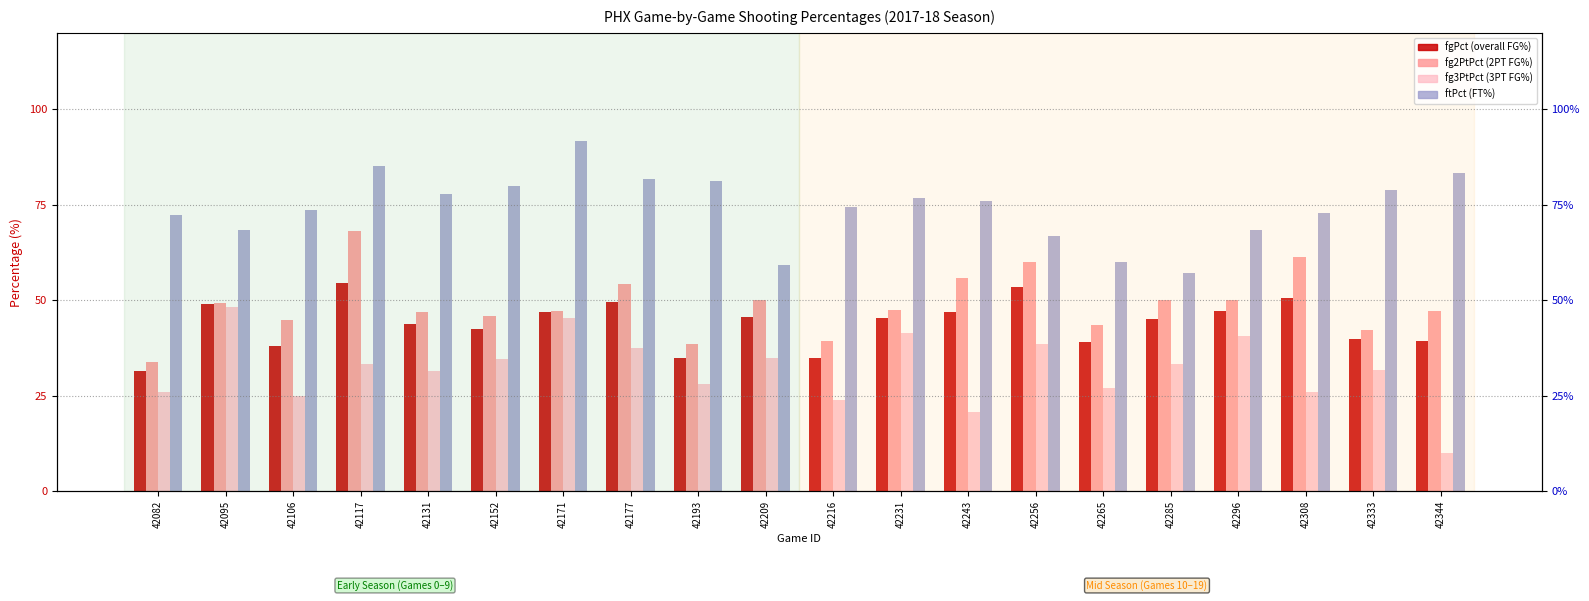

What is the minimum value for ftPct?

57.1